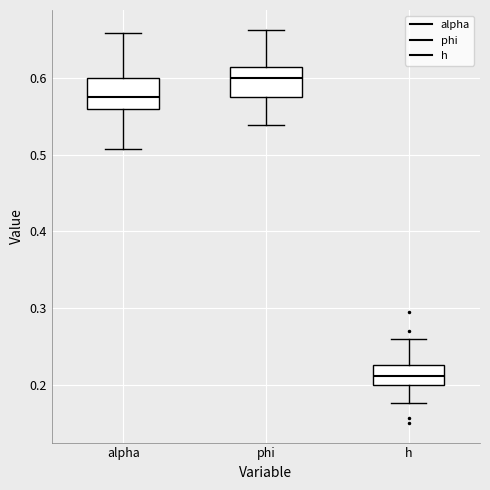

Reading left to right, read every box against the y-axis: the position of its median line, the range the box covers, and the ends of its whiskers. The values are not printed on the chart, so give them approximately, as read against the axis.

alpha: median 0.58, box 0.56 to 0.60, whiskers 0.51 to 0.66
phi: median 0.60, box 0.58 to 0.61, whiskers 0.54 to 0.66
h: median 0.21, box 0.20 to 0.23, whiskers 0.18 to 0.26